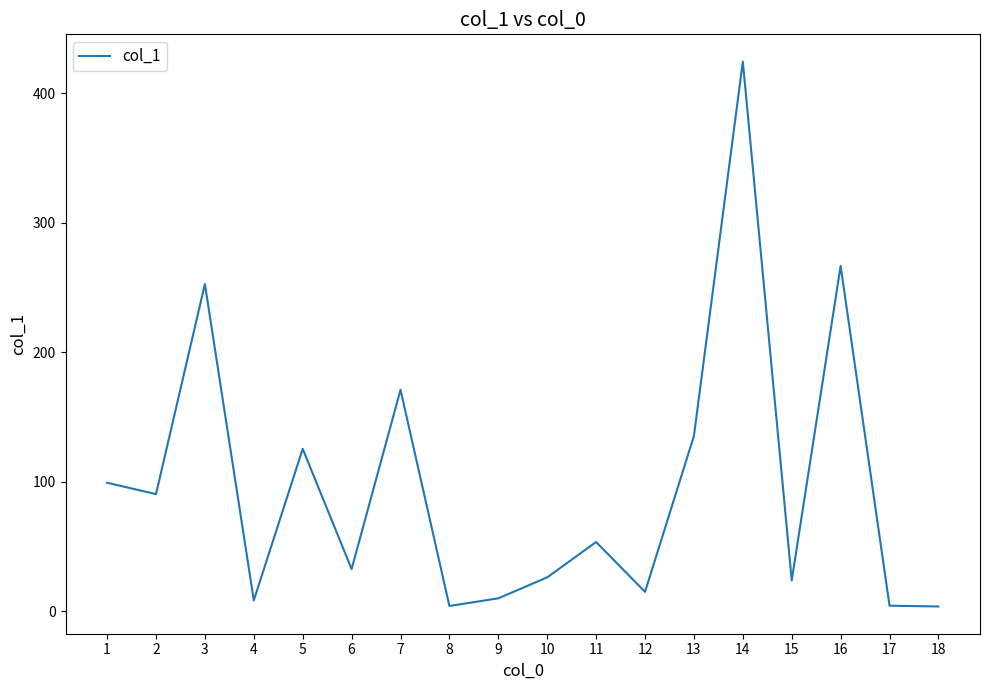

What is the average value?

96.9